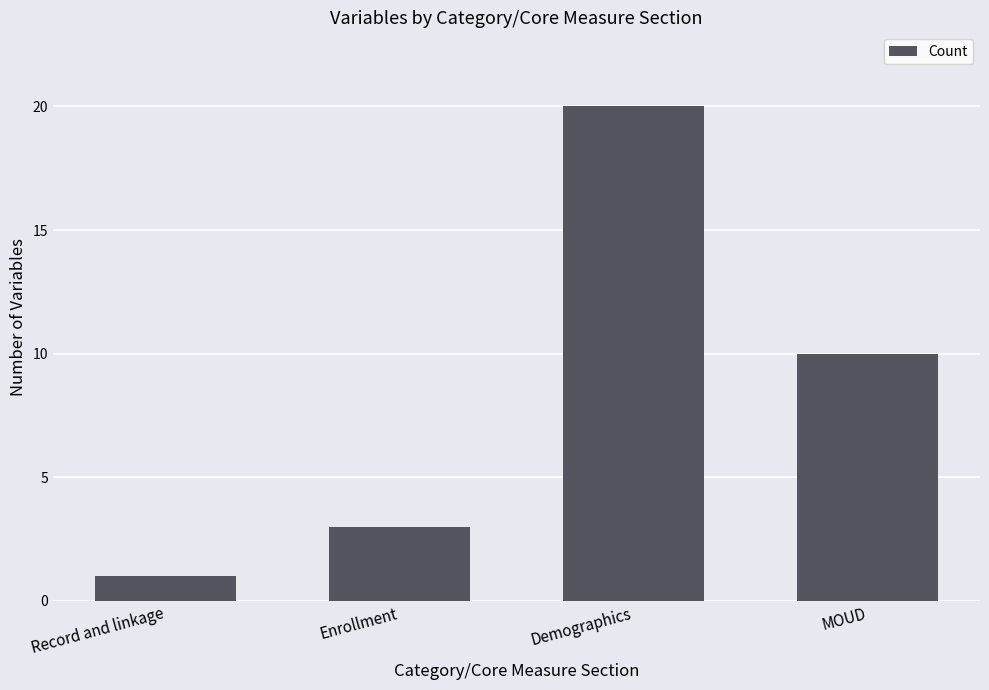

Reading left to right, list all the values displayed in this chart.

1	3	20	10